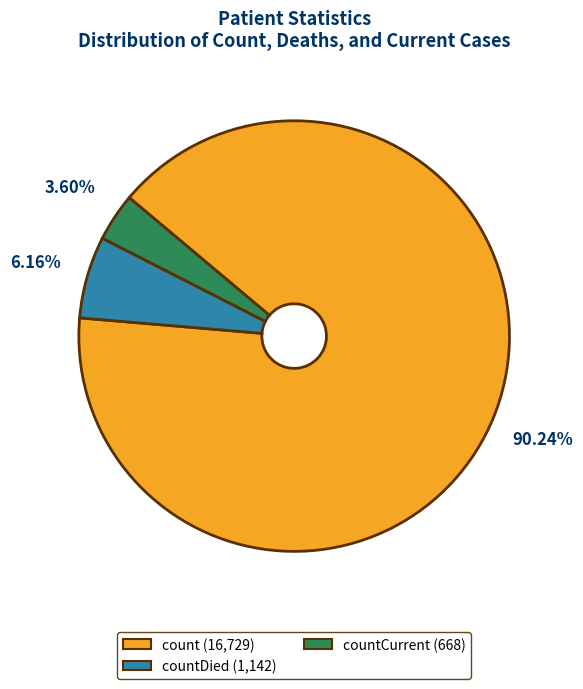

Is there any slice that represents more than half of the pie?

Yes